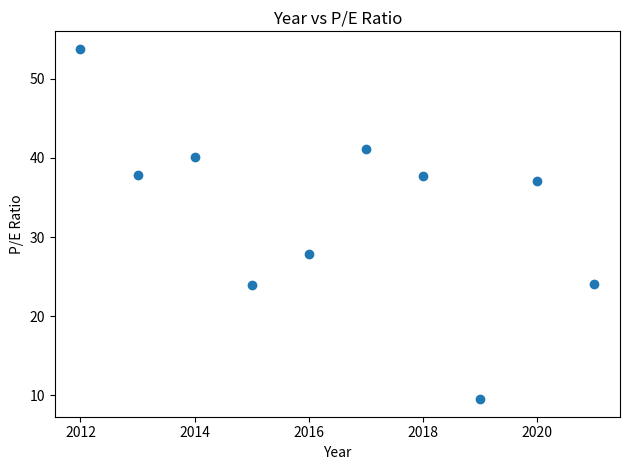

What is the average Y value?

33.3